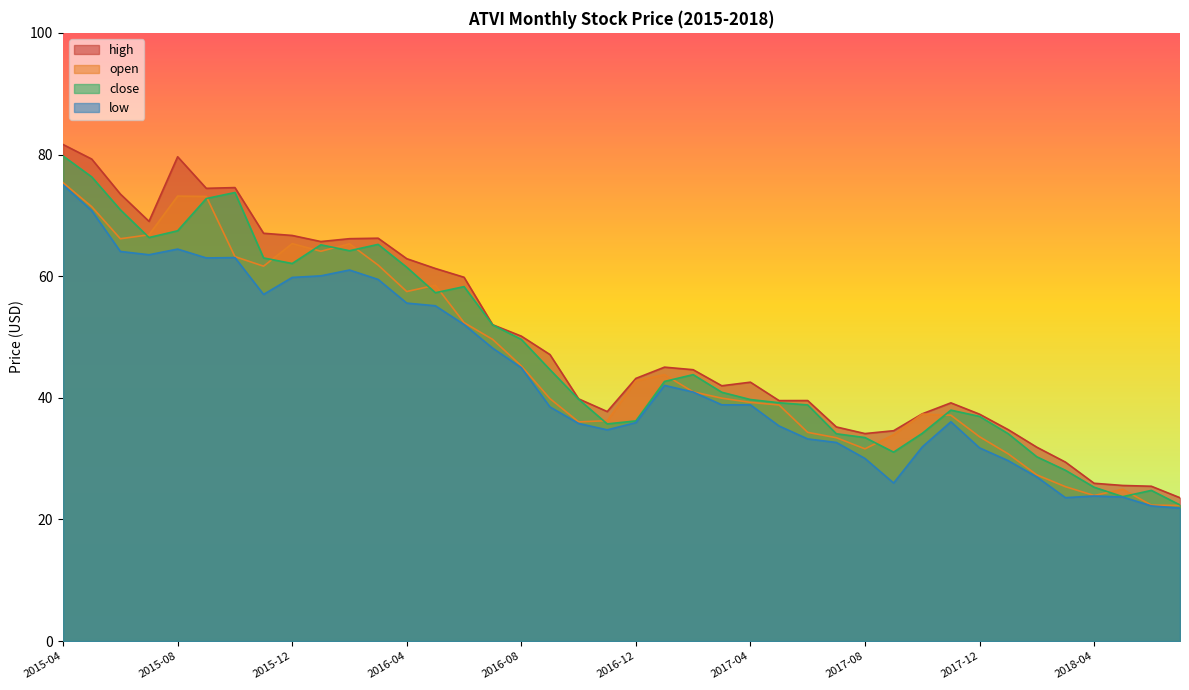

Rank the series by their average value, from highest to lowest.

high, close, open, low